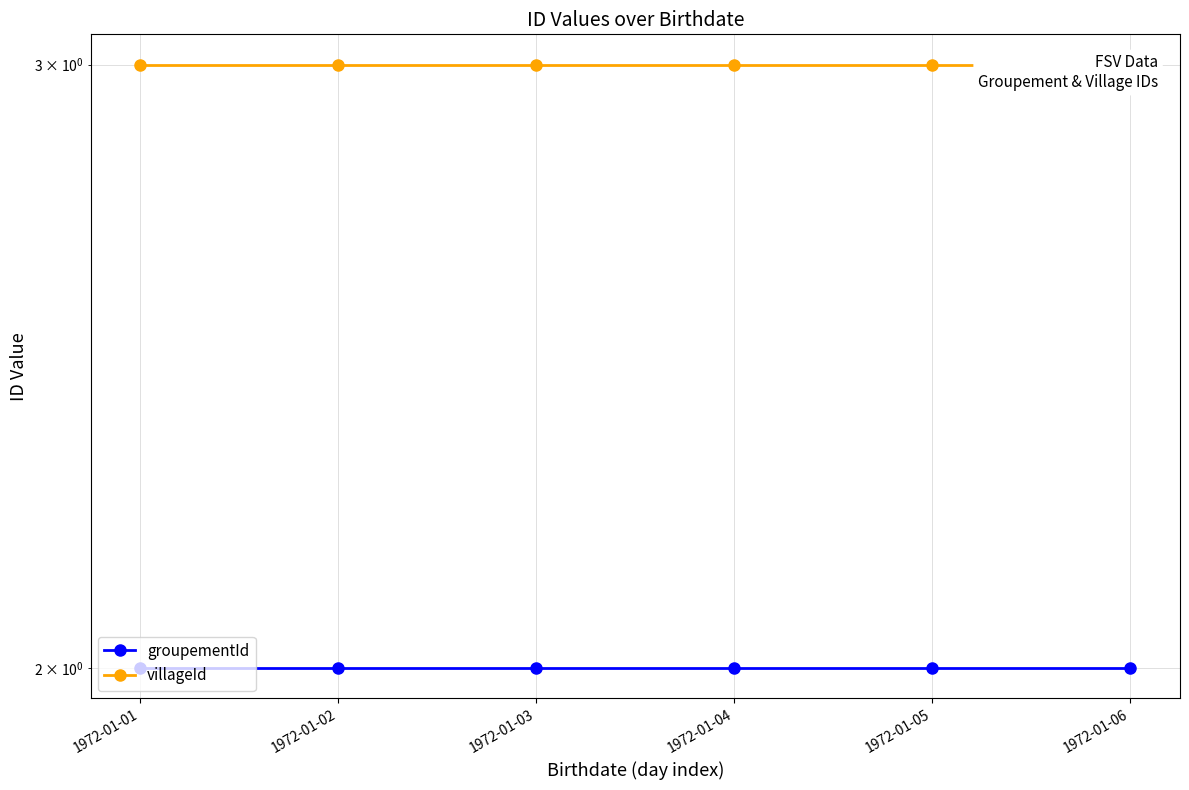

True or false: groupementId has more than 0 points higher than both neighbors.

False